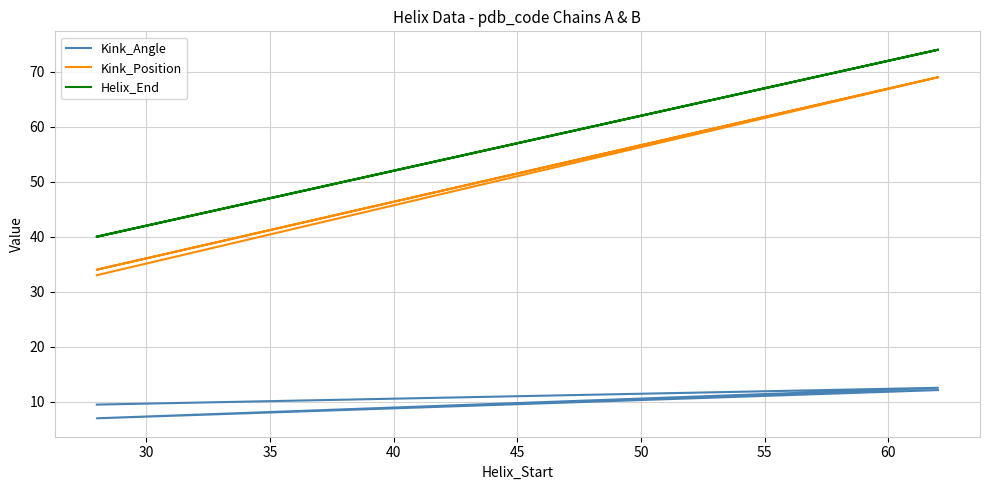

Reading left to right, transcribe all the data shown in this chart.

Kink_Angle: 9.5	12.5	7.0	12.1
Kink_Position: 33.0	69.0	34.0	69.0
Helix_End: 40.0	74.0	40.0	74.0